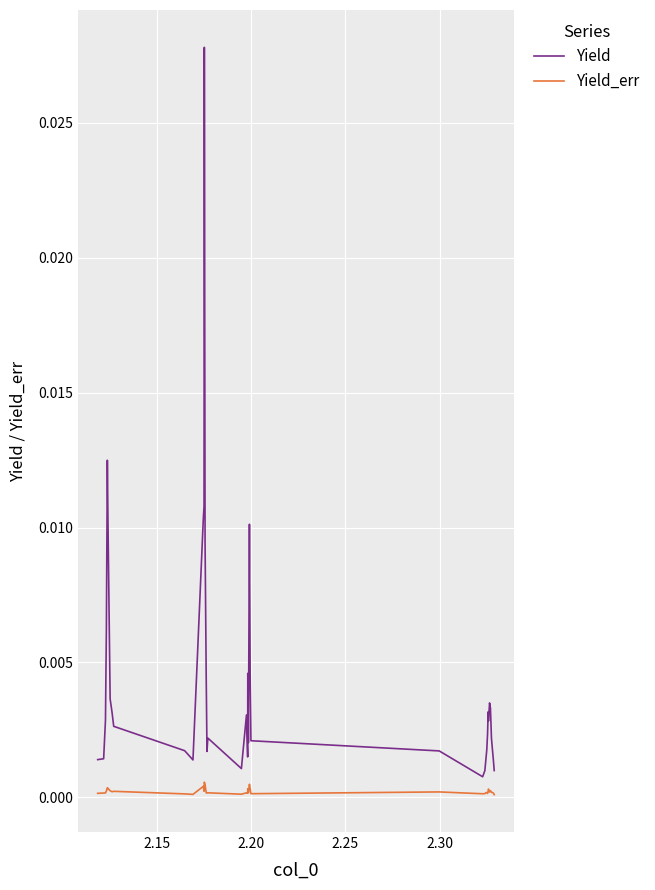

True or false: Yield_err and Yield intersect in this chart.

False